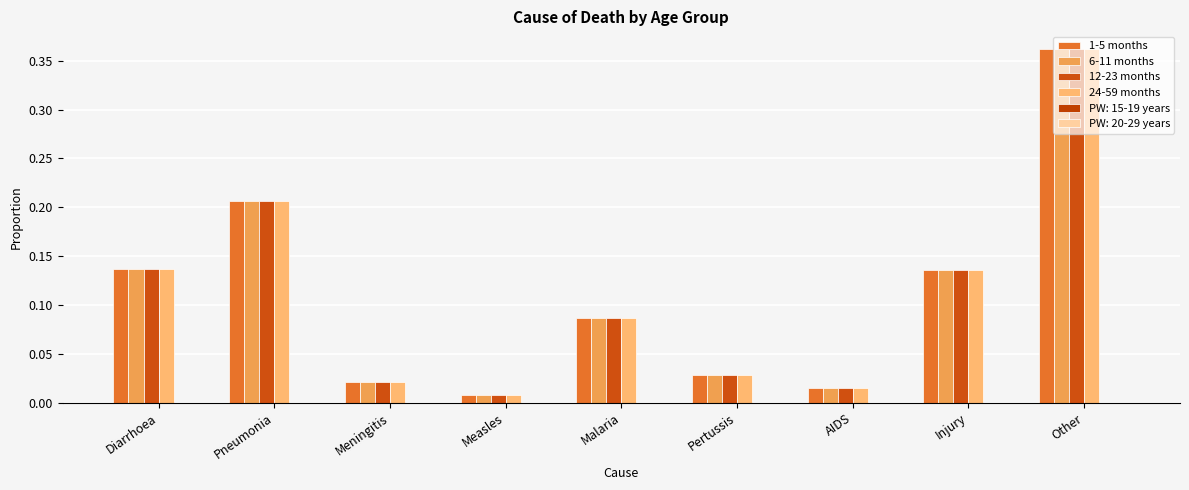

How many bars are there in total?

36